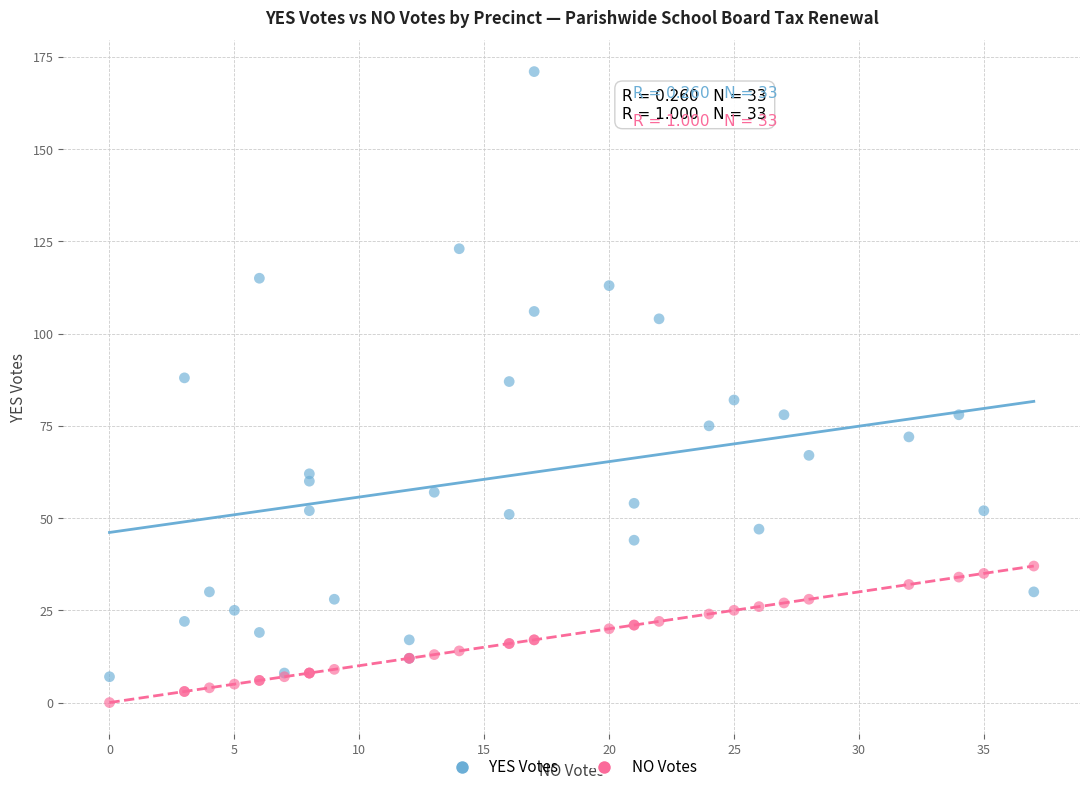

Which series reaches the maximum Y coordinate?

YES Votes